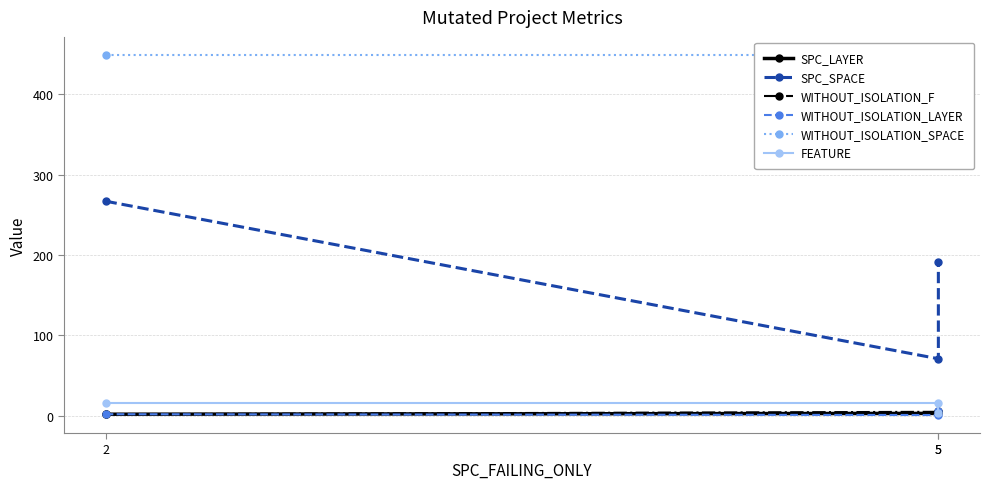

Reading left to right, list all the values displayed in this chart.

SPC_LAYER: 2=2	5=3	5=5
SPC_SPACE: 2=267	5=71	5=191
WITHOUT_ISOLATION_F: 2=2	5=5	5=6
WITHOUT_ISOLATION_LAYER: 2=2	5=1	5=6
WITHOUT_ISOLATION_SPACE: 2=449	5=449	5=439
FEATURE: 2=16	5=16	5=4